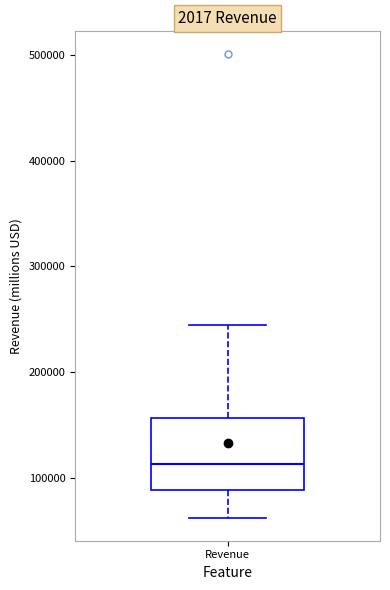

Read this box plot against the y-axis: the position of the median line, the range covered by the box, and the ends of both whiskers. The values are not printed on the chart, so give them approximately, as read against the axis.

median 110000, box 90000 to 160000, whiskers 60000 to 240000